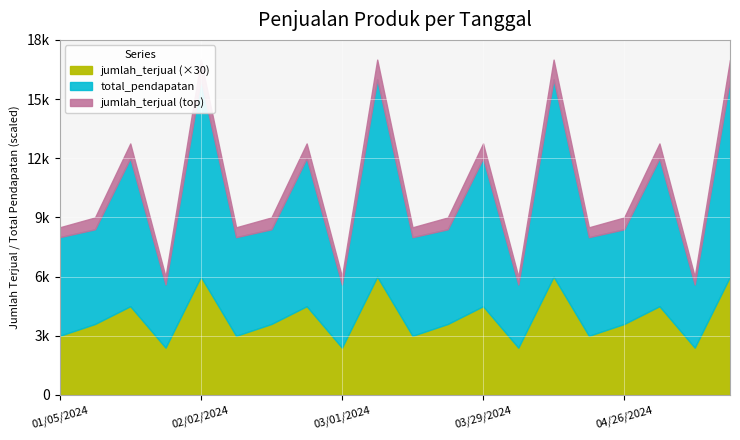

Reading left to right, what are all the values shown in this chart?

jumlah_terjual: 01/05/2024=100	01/12/2024=120	01/19/2024=150	01/26/2024=80	02/02/2024=200	02/09/2024=100	02/16/2024=120	02/23/2024=150	03/01/2024=80	03/08/2024=200	03/15/2024=100	03/22/2024=120	03/29/2024=150	04/05/2024=80	04/12/2024=200	04/19/2024=100	04/26/2024=120	05/03/2024=150	05/10/2024=80	05/17/2024=200
total_pendapatan_scaled: 01/05/2024=5000	01/12/2024=4800	01/19/2024=7500	01/26/2024=3200	02/02/2024=10000	02/09/2024=5000	02/16/2024=4800	02/23/2024=7500	03/01/2024=3200	03/08/2024=10000	03/15/2024=5000	03/22/2024=4800	03/29/2024=7500	04/05/2024=3200	04/12/2024=10000	04/19/2024=5000	04/26/2024=4800	05/03/2024=7500	05/10/2024=3200	05/17/2024=10000